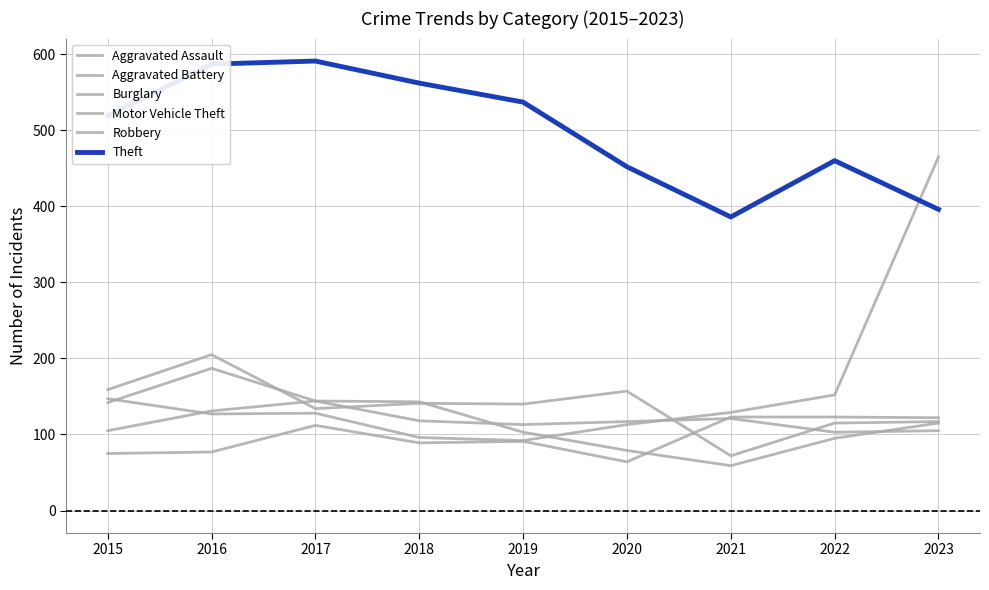

What is the sum of all Robbery values?

1067